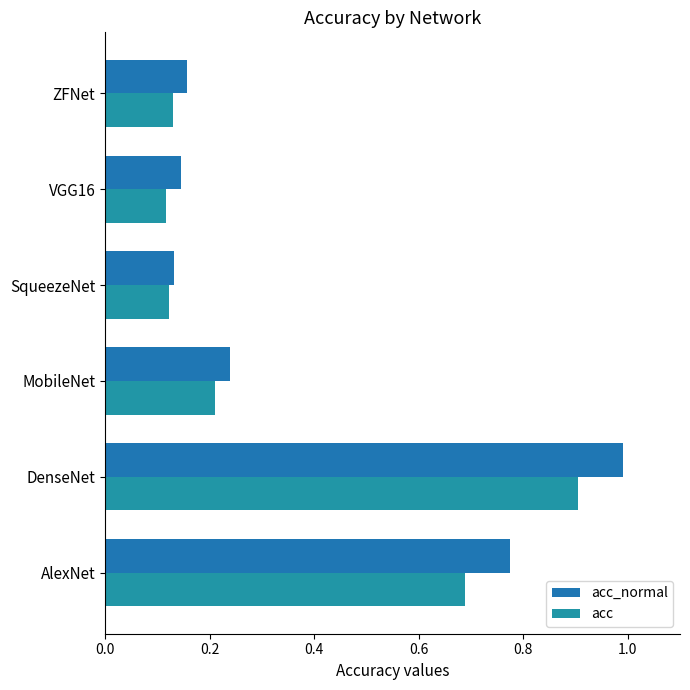

Count the number of categories in the chart.

6